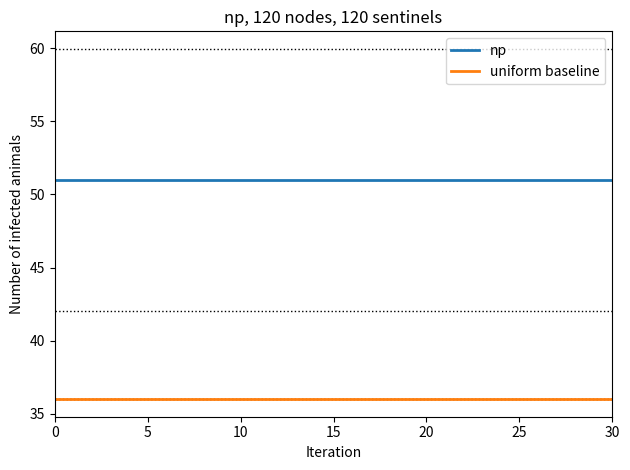

True or false: uniform baseline and np intersect in this chart.

False